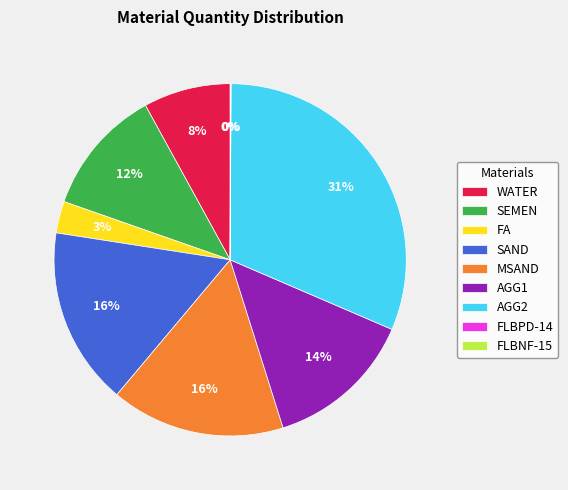

Does SEMEN represent more than half of the total?

No